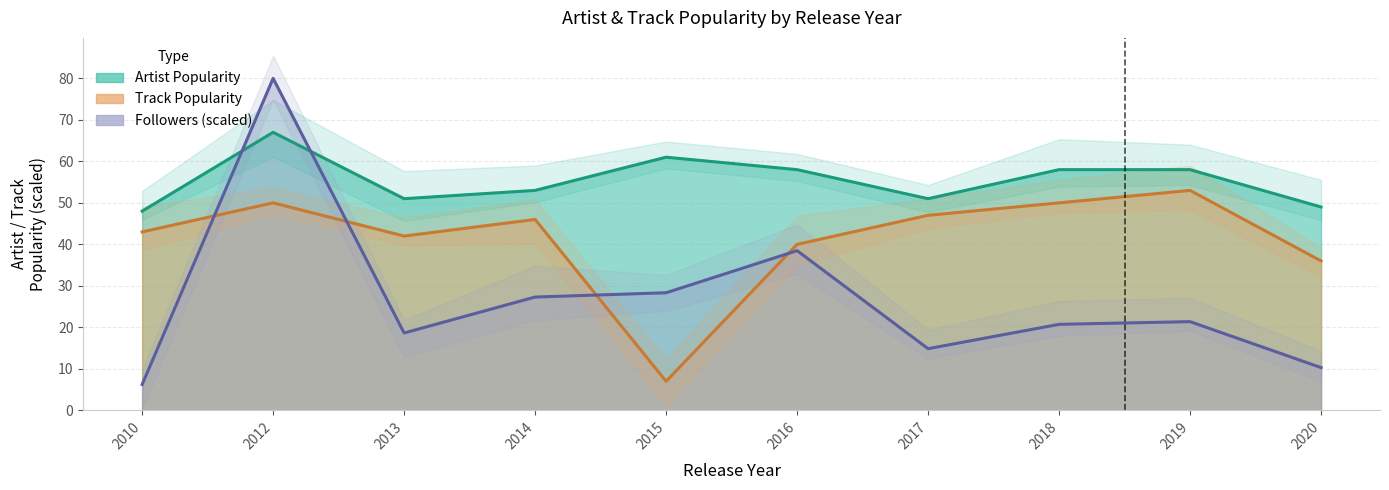

Is it true that Followers equals 14.9 at 2017?

True